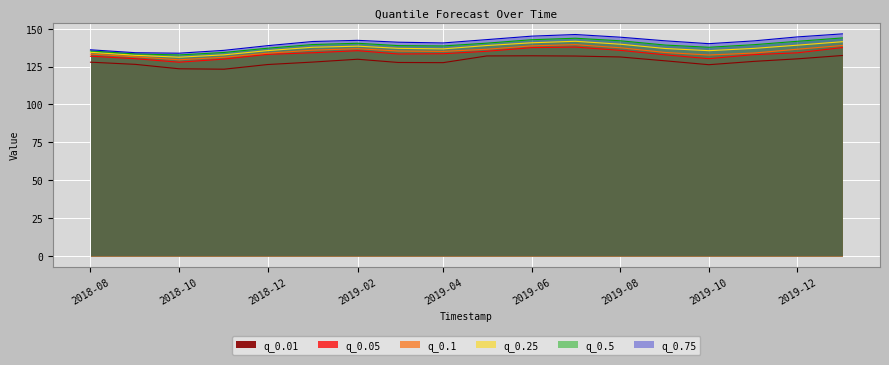

What is the difference between the q_0.01 values at 2019-06 and 2018-12?

5.8